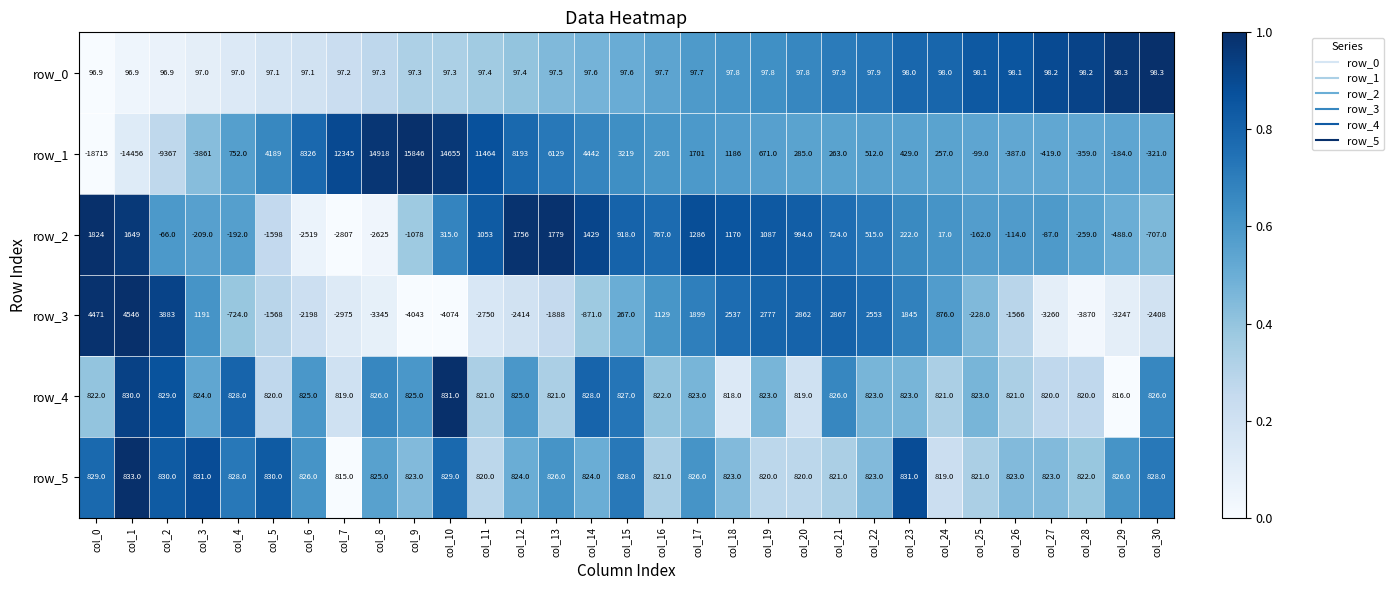

Which series changed the most between col_19 and col_26?

row_3